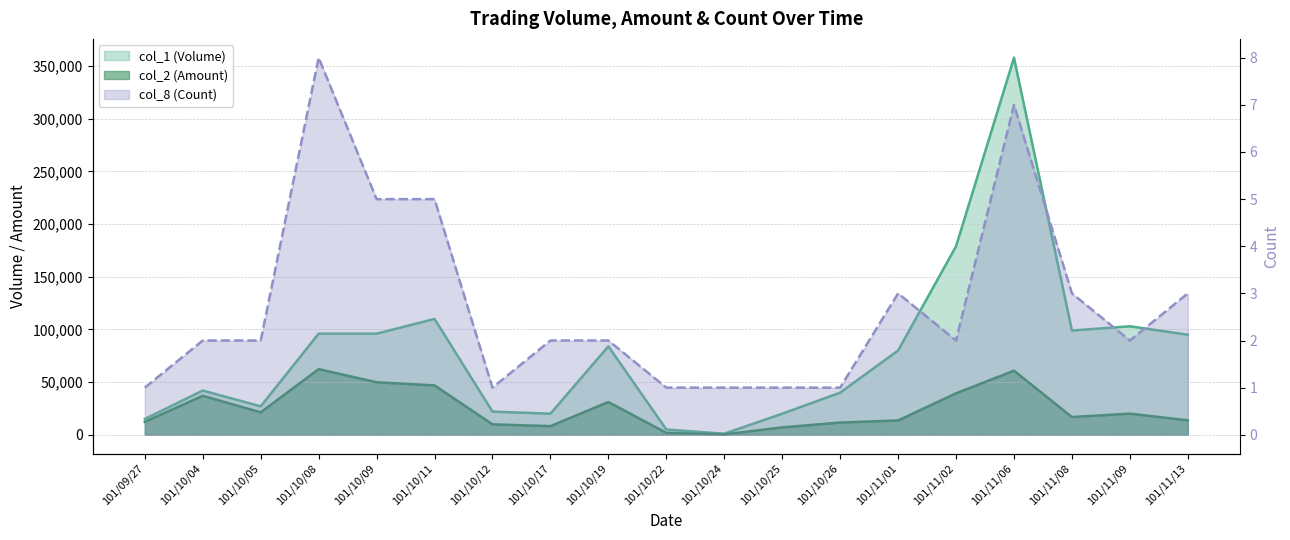

At which label does col_2 (Amount) first exceed 16830?

101/10/04